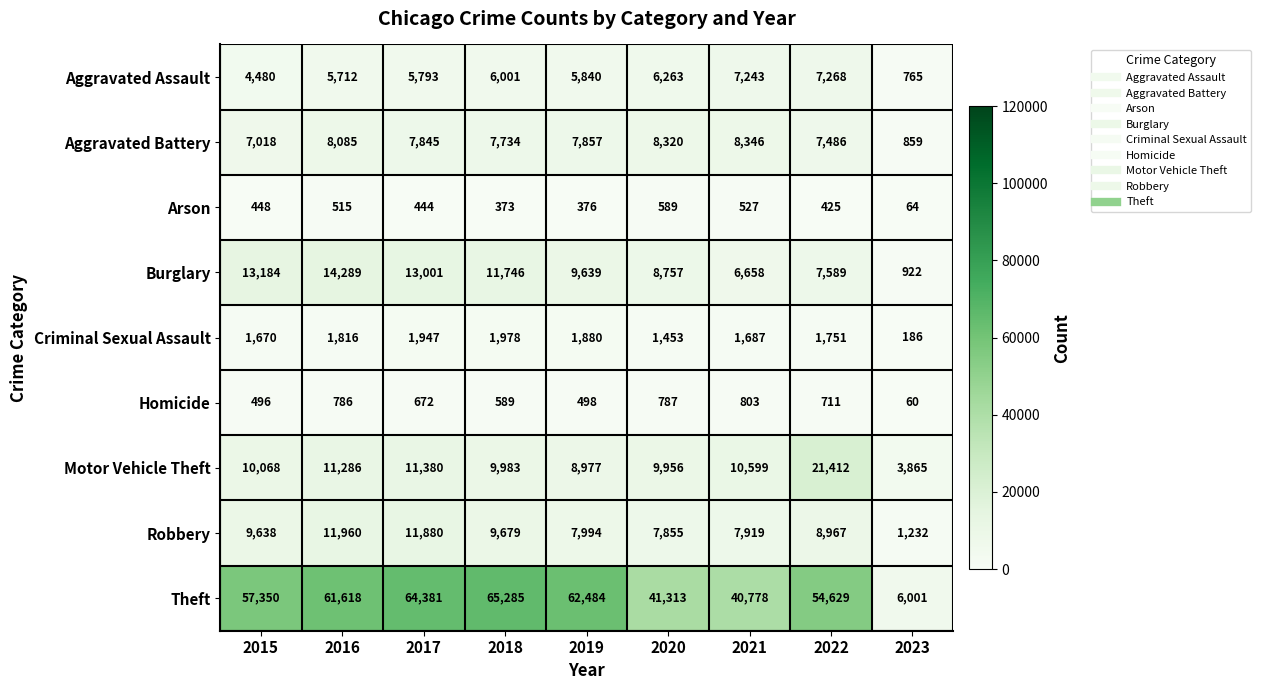

Rank the series at 2021 from lowest to highest value.

Arson, Homicide, Criminal Sexual Assault, Burglary, Aggravated Assault, Robbery, Aggravated Battery, Motor Vehicle Theft, Theft